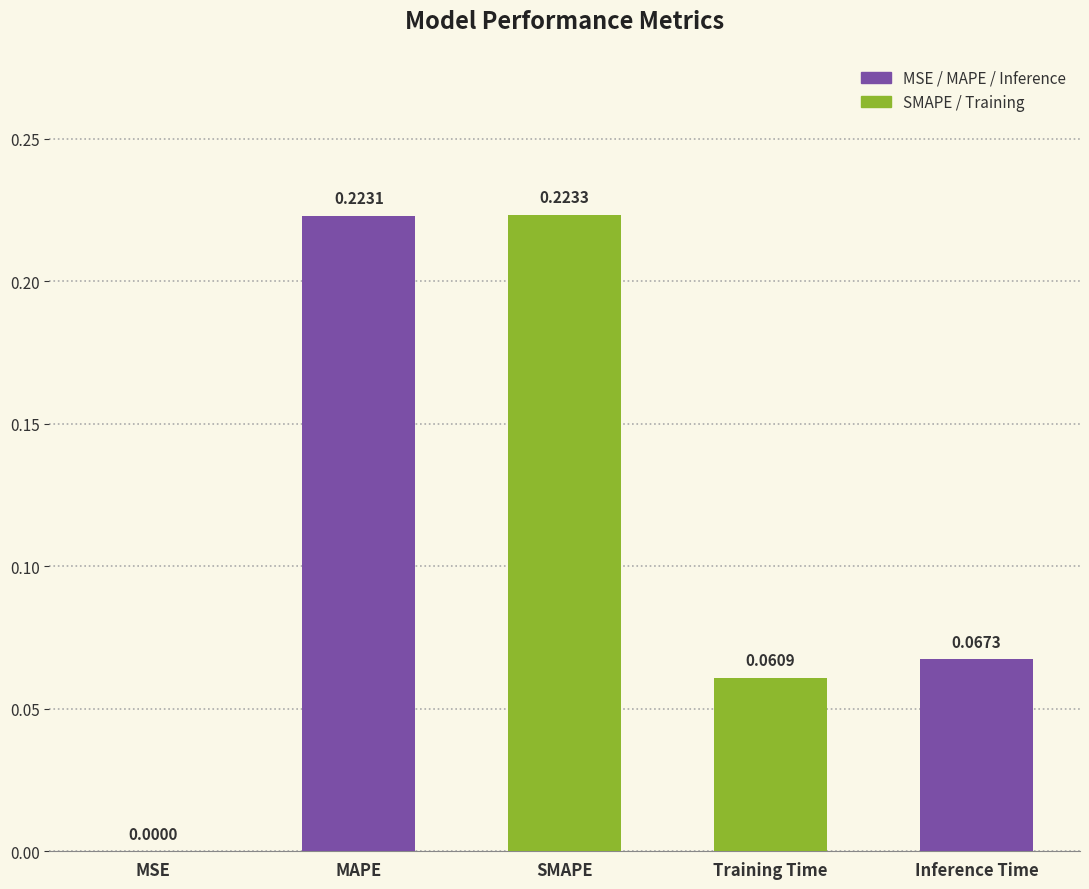

Are the bars horizontal?

No